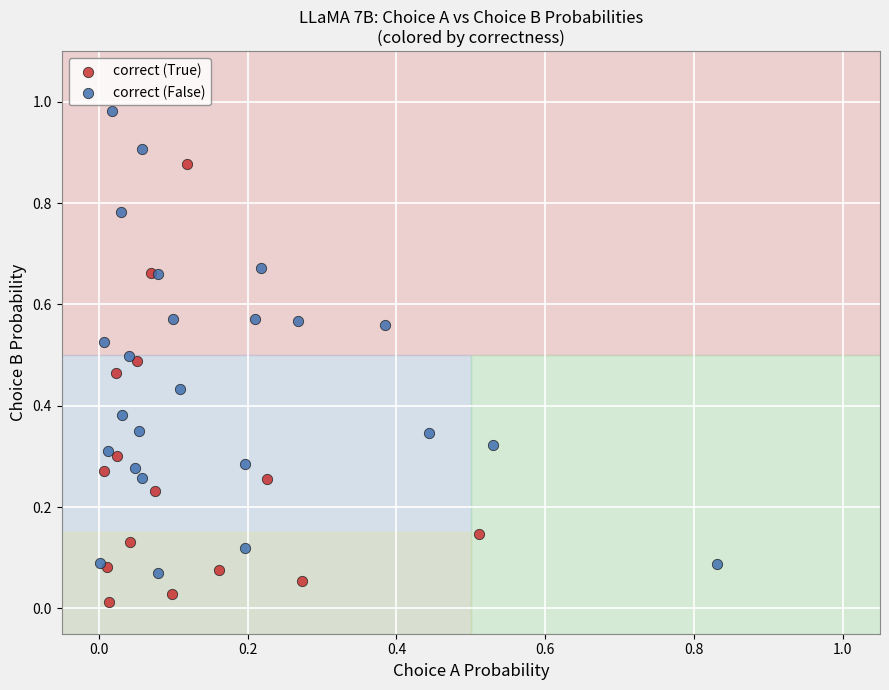

Which series reaches the maximum Y coordinate?

correct (False)